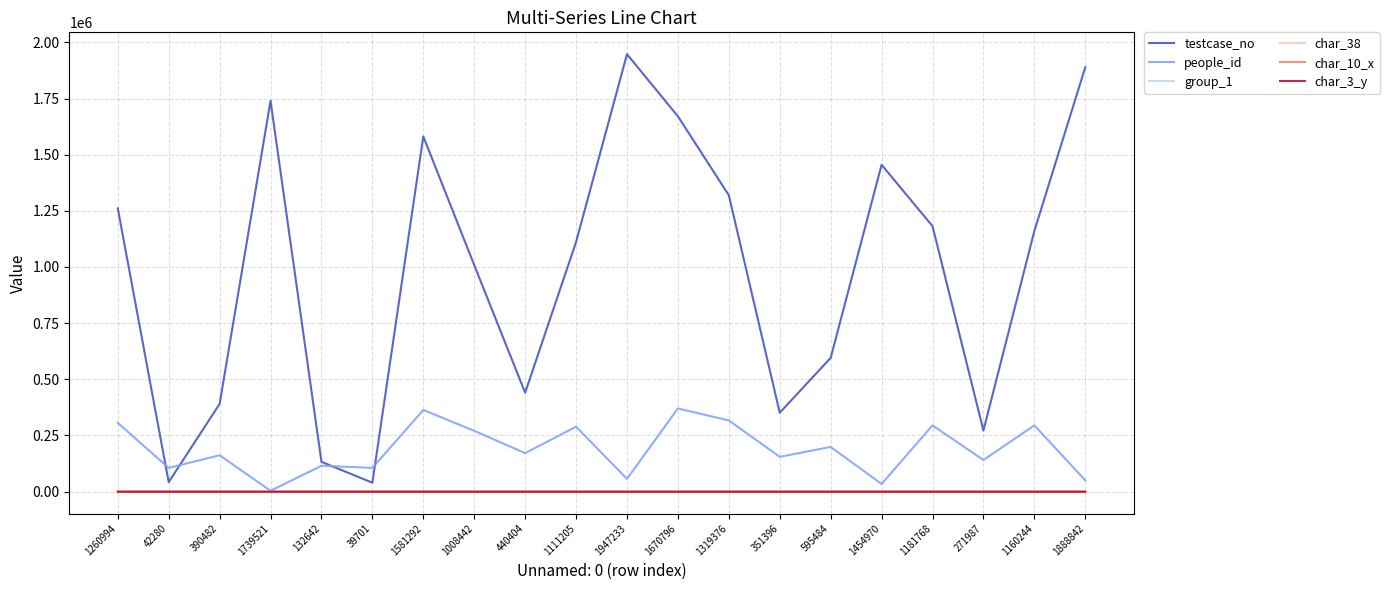

What is the total value across all series at 132642?

247864